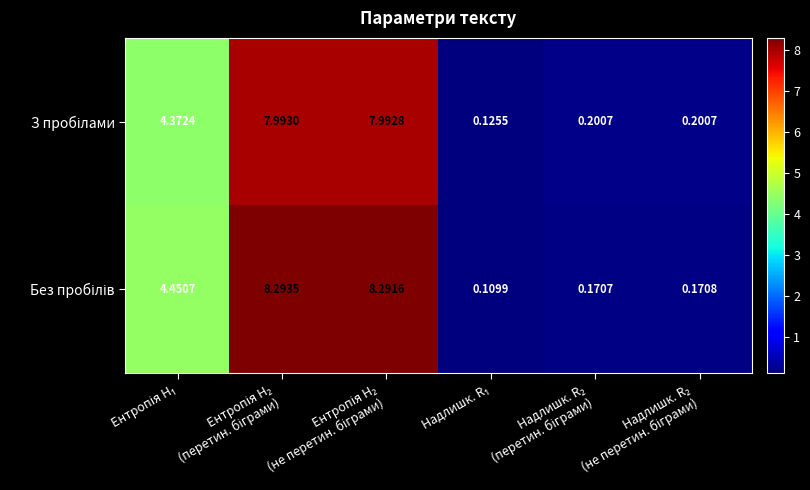

Which series has the largest range (max minus min)?

Без пробілів